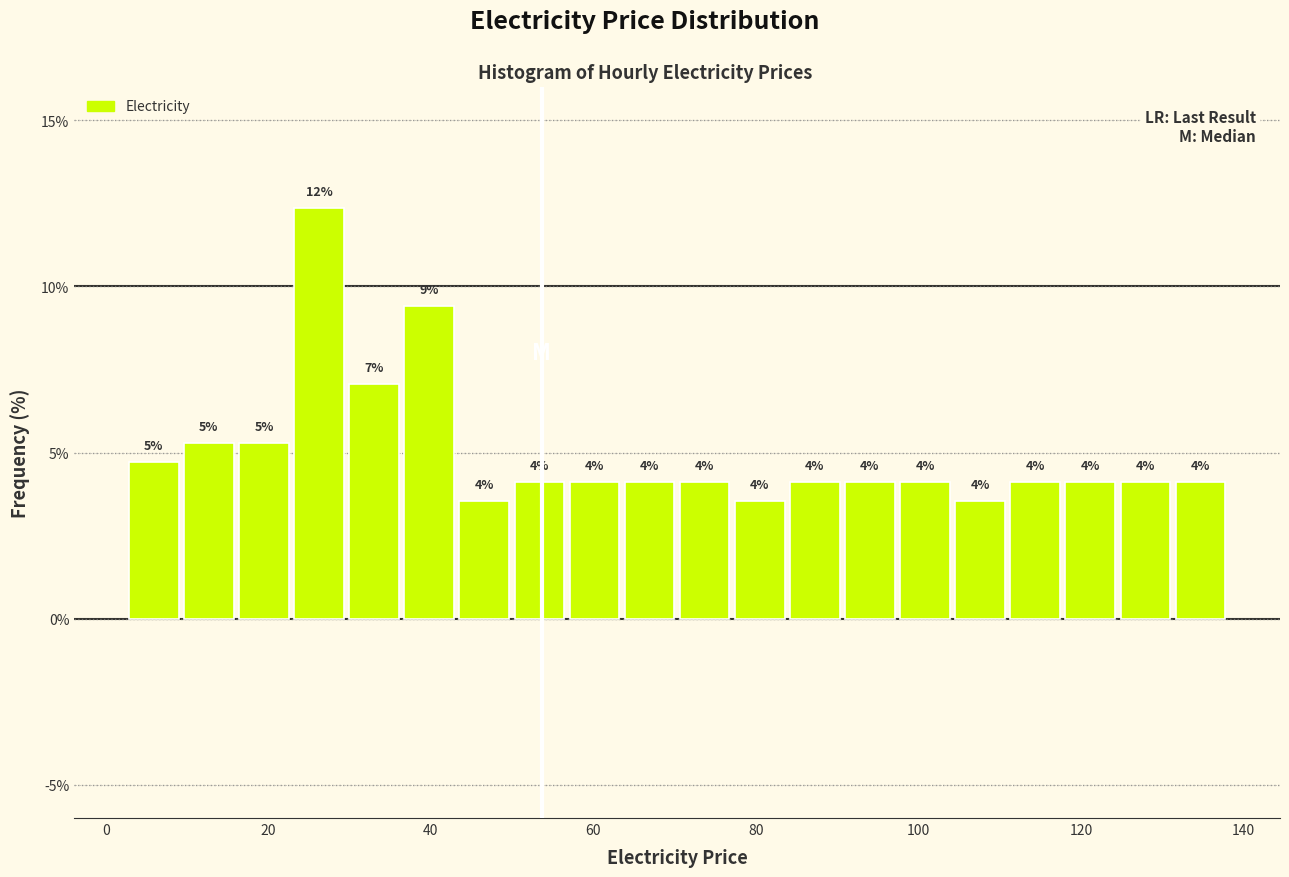

Around what value on the x-axis is the tallest bar? Give the approximate position of its centre, as read against the axis.

26